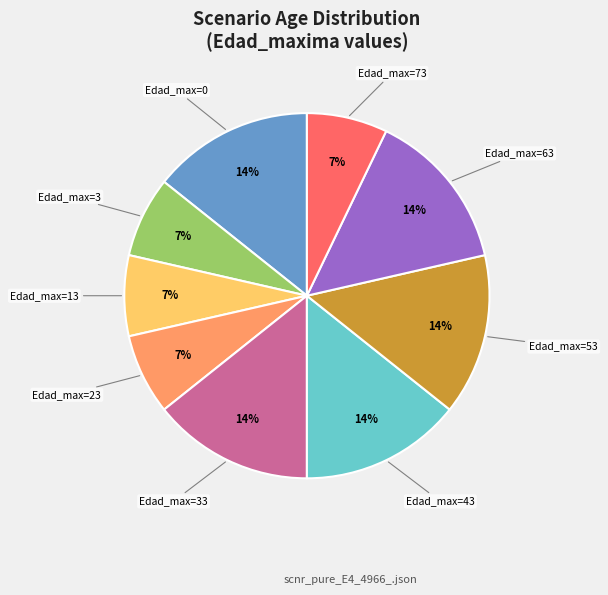

To the nearest percent, what is the average slice percentage?

11%